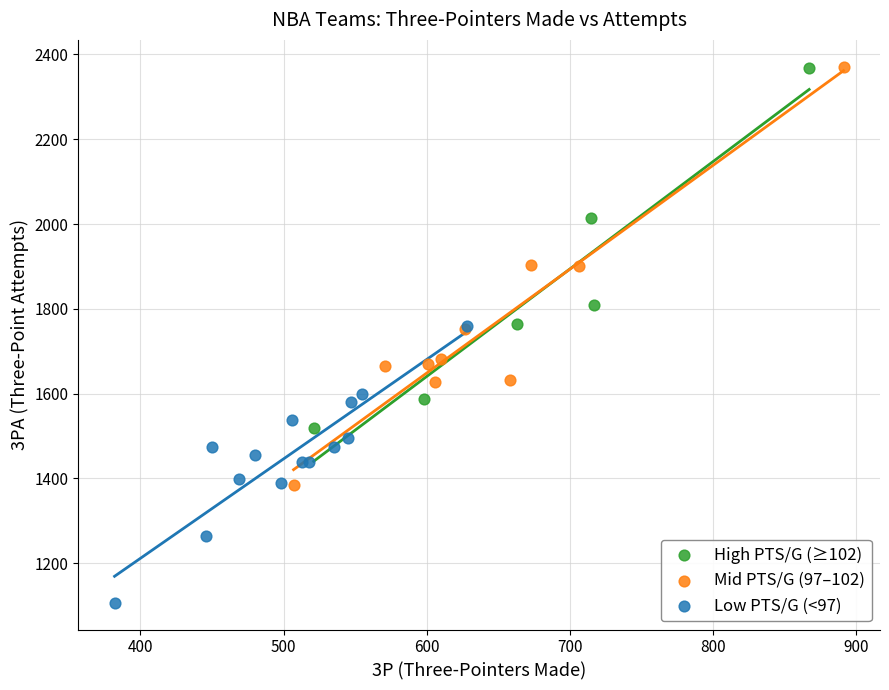

Which series reaches the minimum Y coordinate?

Low PTS/G (<97)